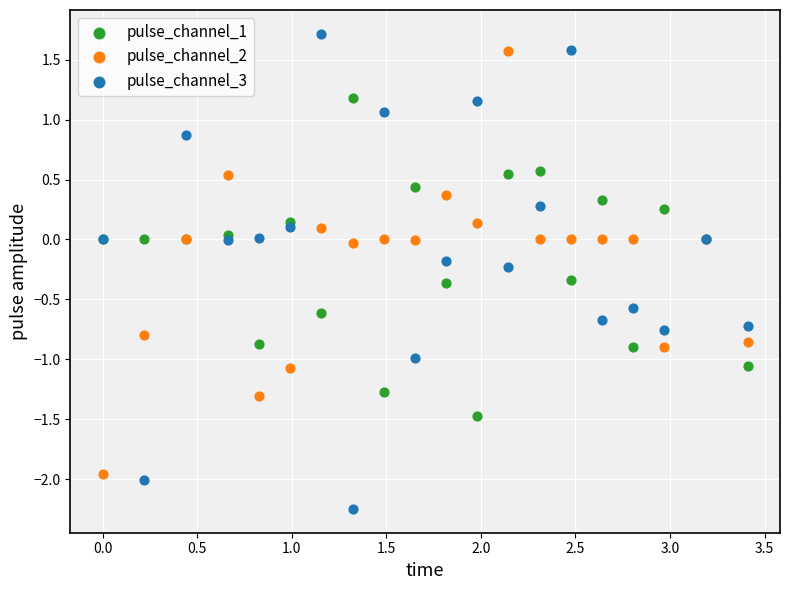

What is the X range (max minus min) for the scatter plot?

3.4